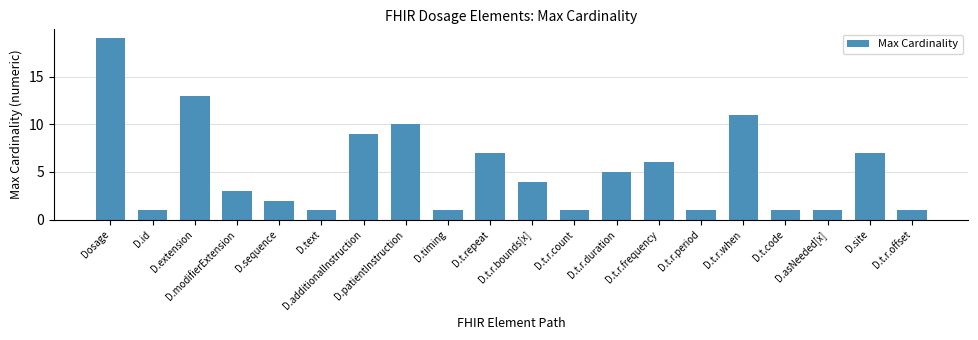

At which label is the value closest to 10?

D.patientInstruction